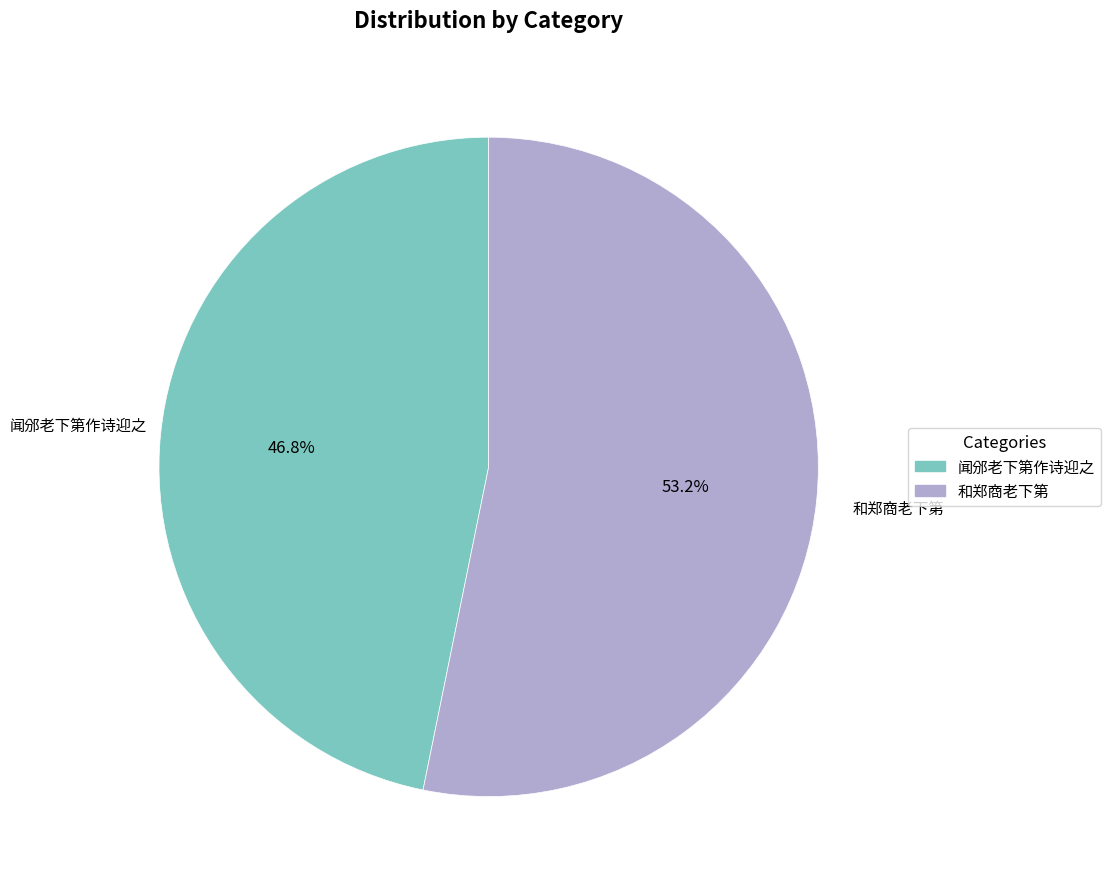

Does any single category account for the majority?

Yes